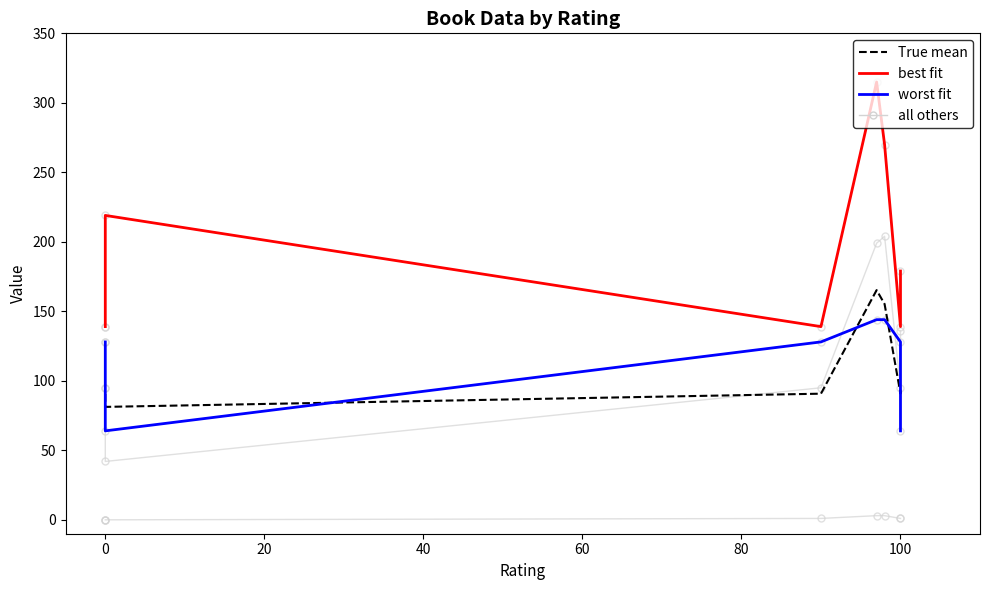

What is the spread (max minus min) of values at 0?

48.5